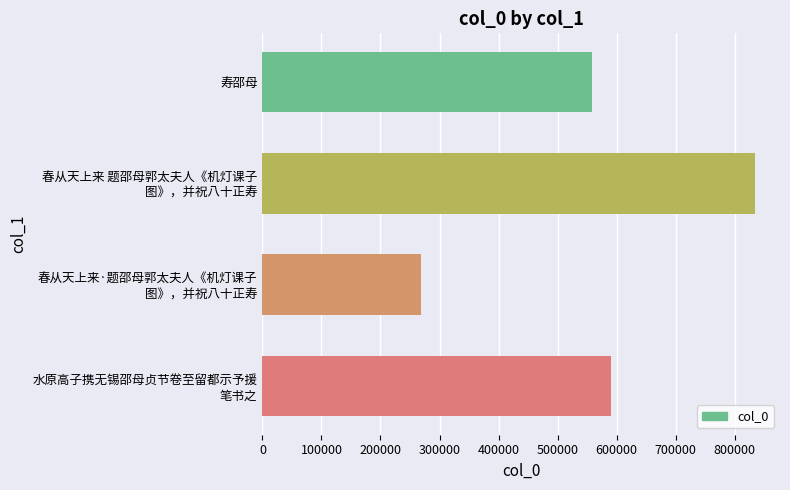

Reading bottom to top, extract all data points from this chart.

591093	268032	834967	558231